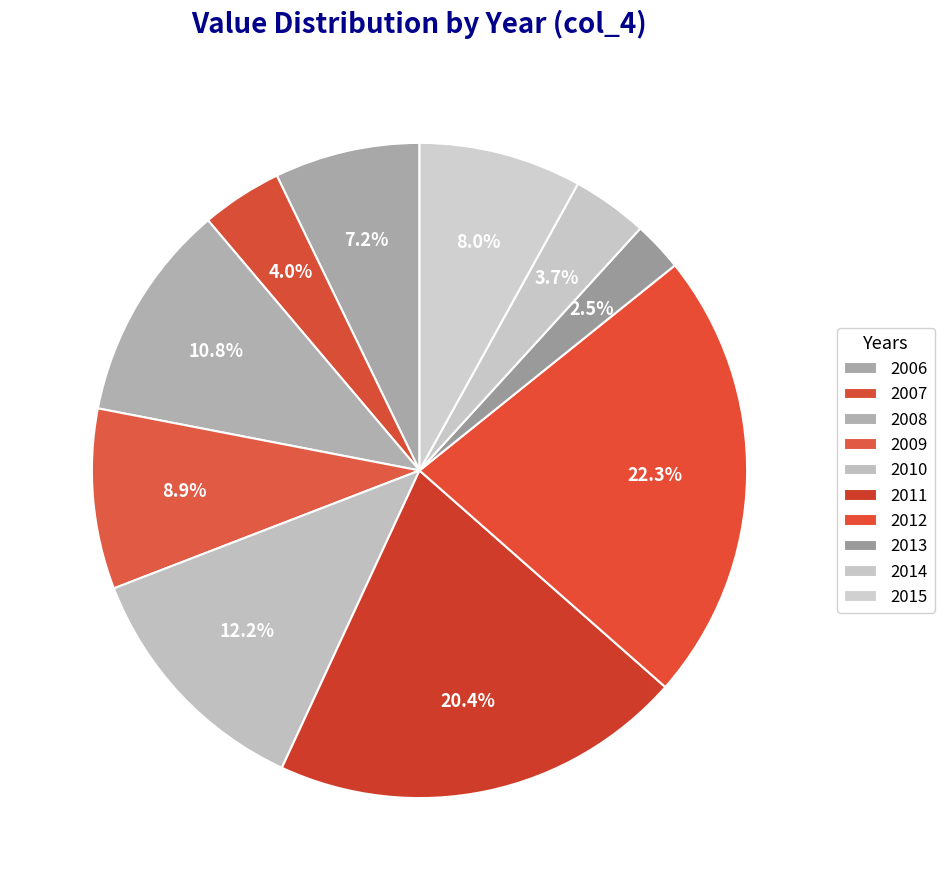

Which category has the biggest portion of the pie?

2012